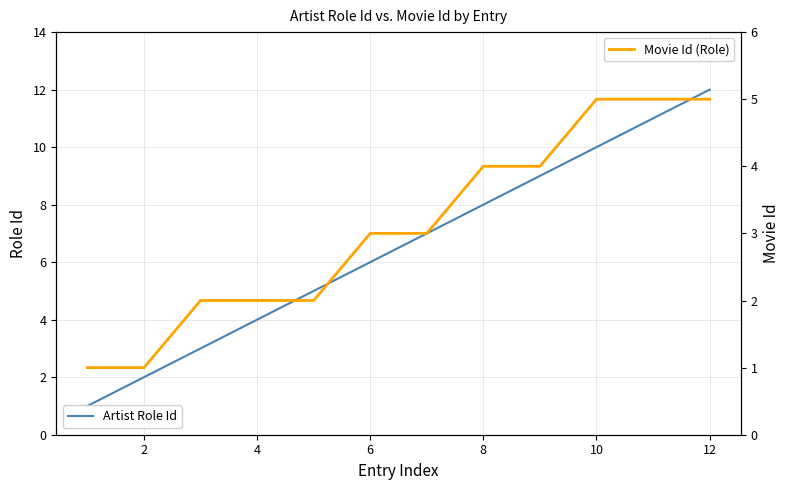

True or false: Movie Id (Role) and Artist Role Id intersect in this chart.

False